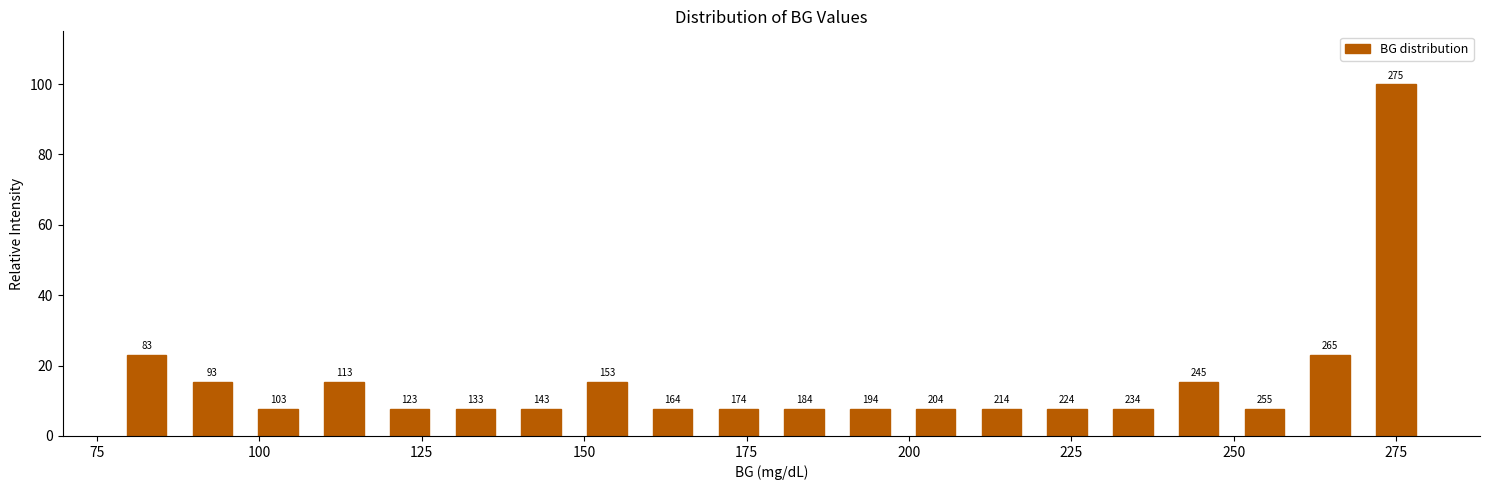

Read against the x-axis, roughly where is the centre of the tallest bar?

275